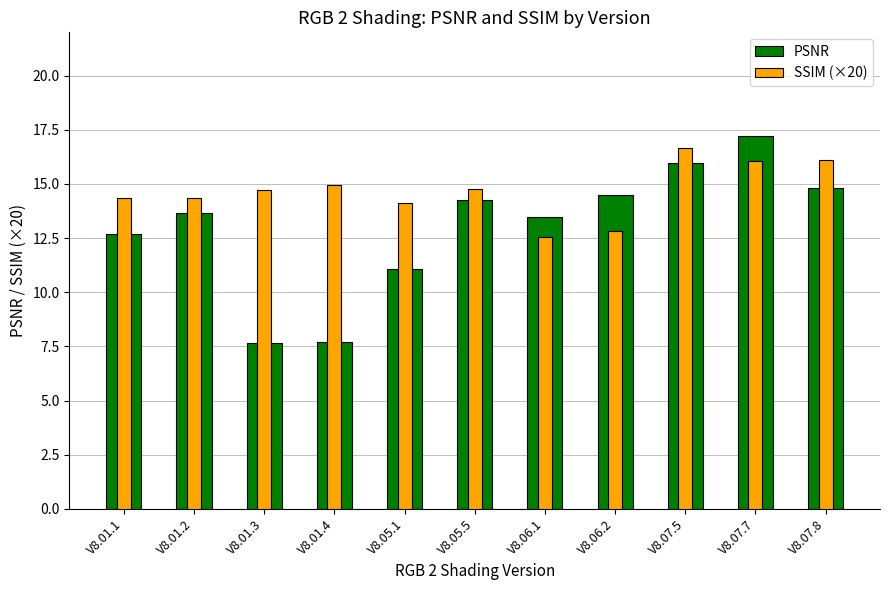

The SSIM (×20) series shows 16.1 at V8.07.8. True or false?

True